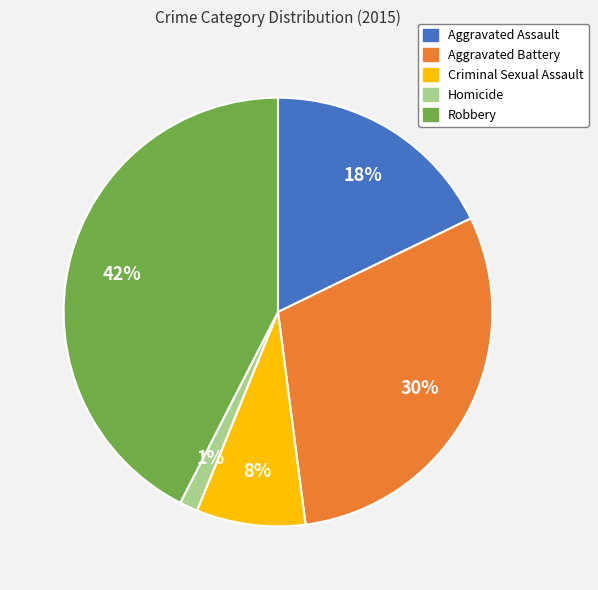

To the nearest percent, what is the difference between the largest and smallest slice percentages?

41%